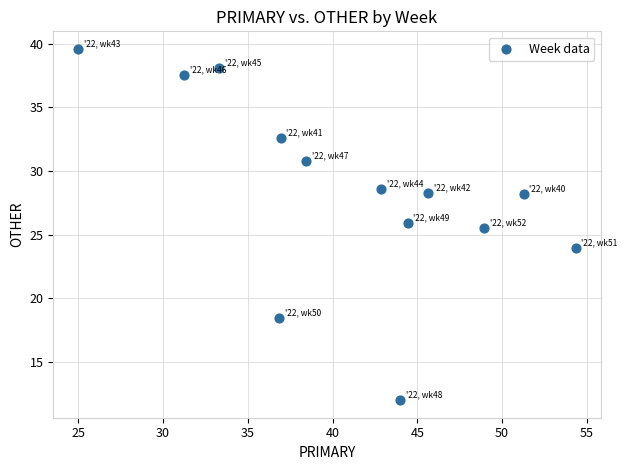

What is the range of X values (max minus min)?

29.3